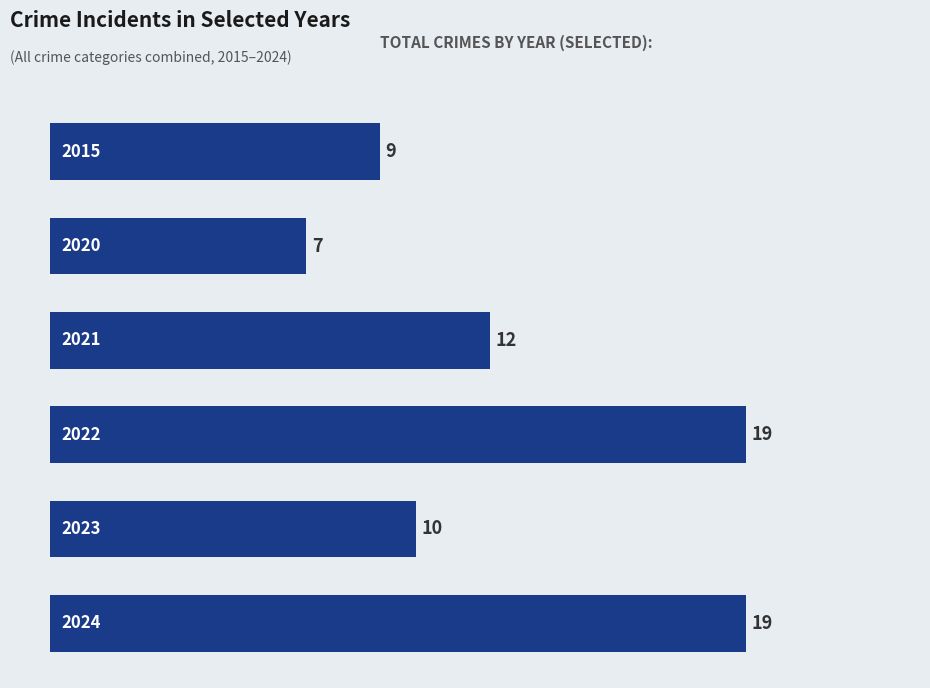

What is the average value?

13